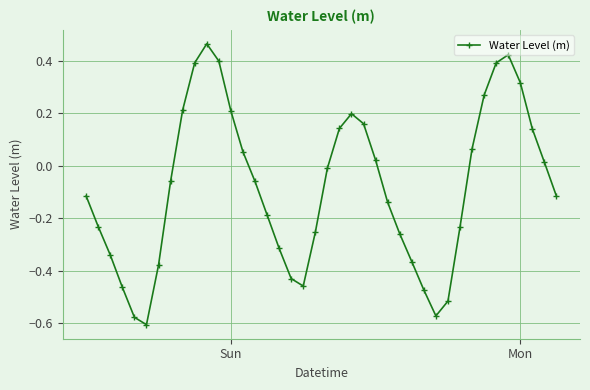

How many categories are shown in the chart?

40